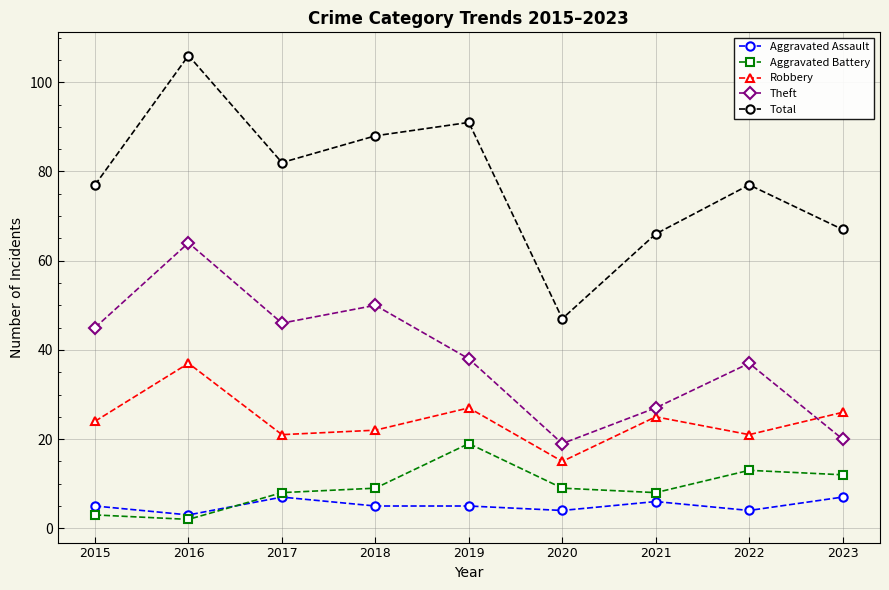

How many interior local valleys does the Robbery series have?

3